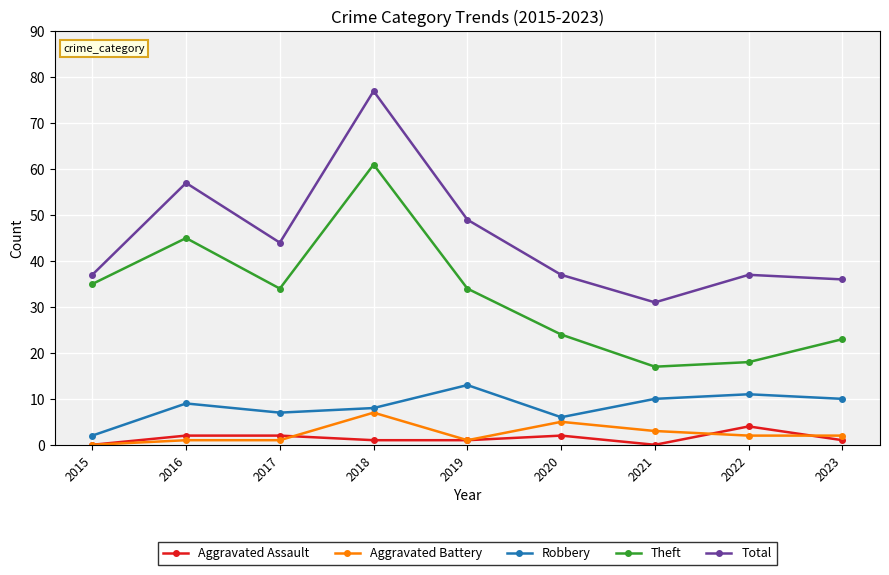

What value does the Aggravated Assault series have at 2018?

1